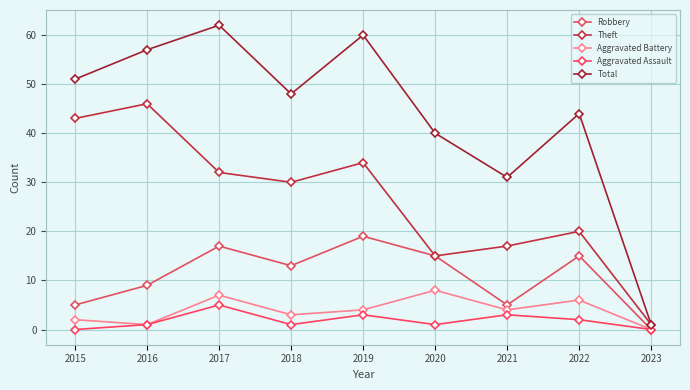

How many lines are shown in the chart?

5